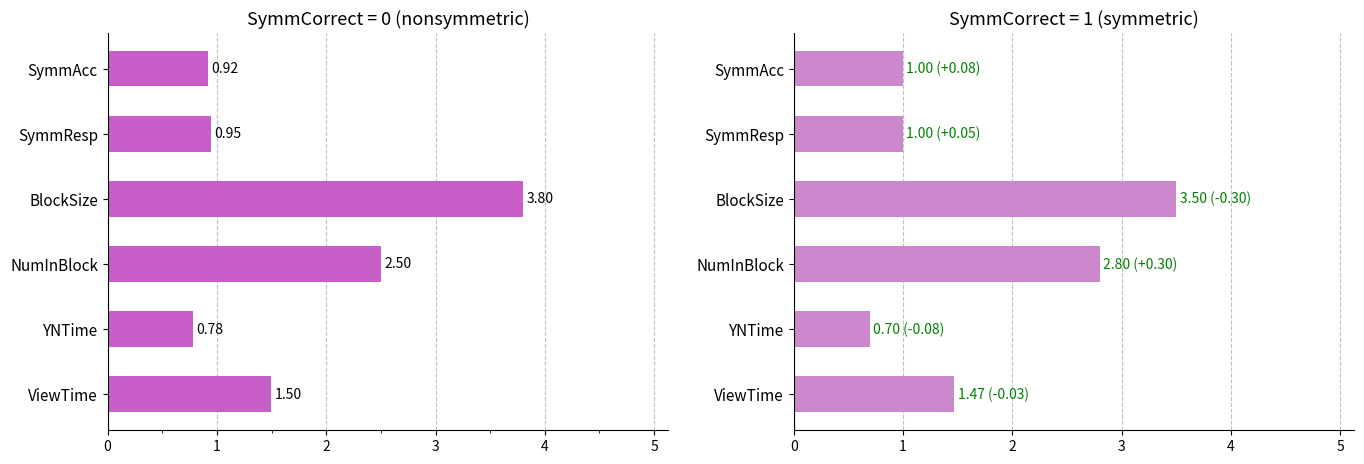

How many values in the SymmCorrect=1 series exceed 1?

3